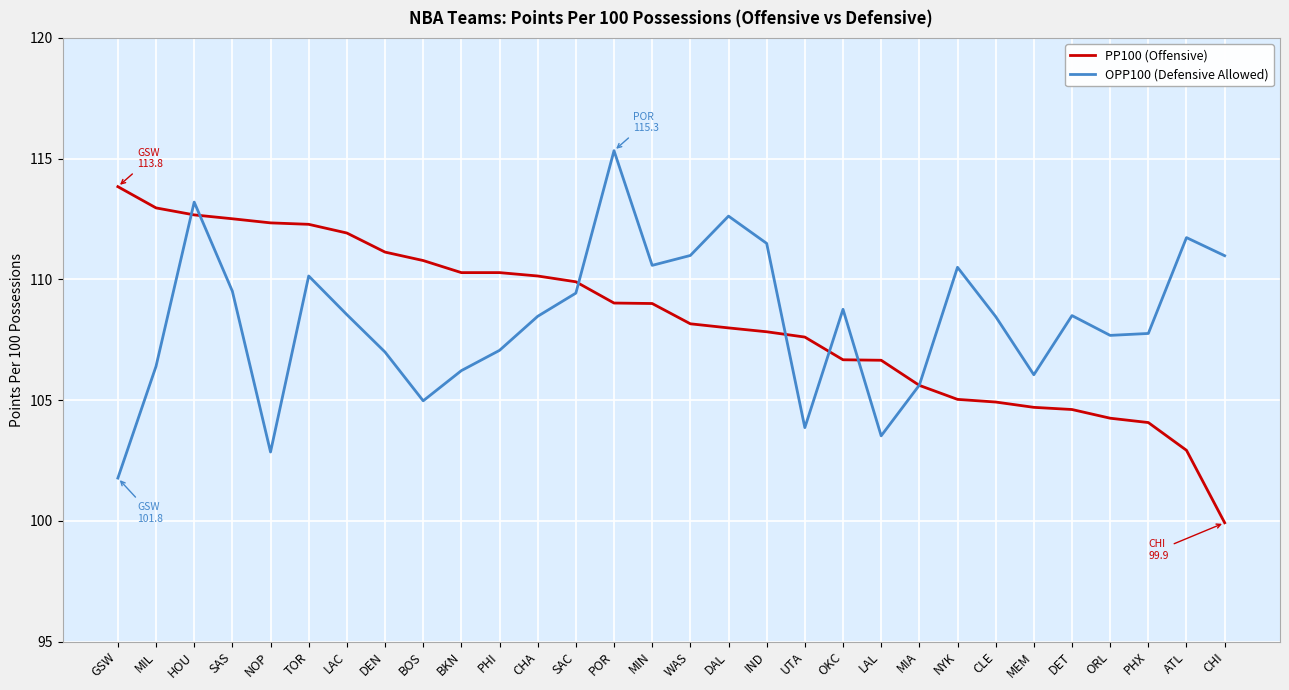

How many times do OPP100 (Defensive Allowed) and PP100 (Offensive) cross each other?

7